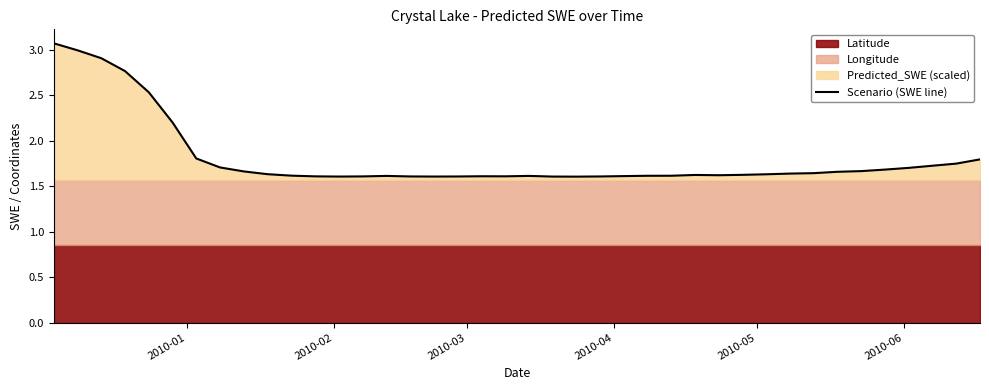

What is the sum of all values?

72.4